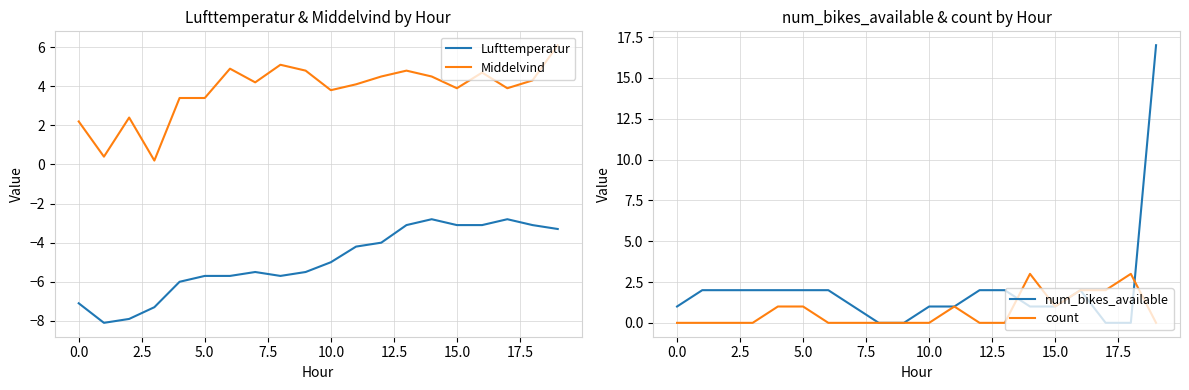

True or false: Lufttemperatur and count cross at least once.

False